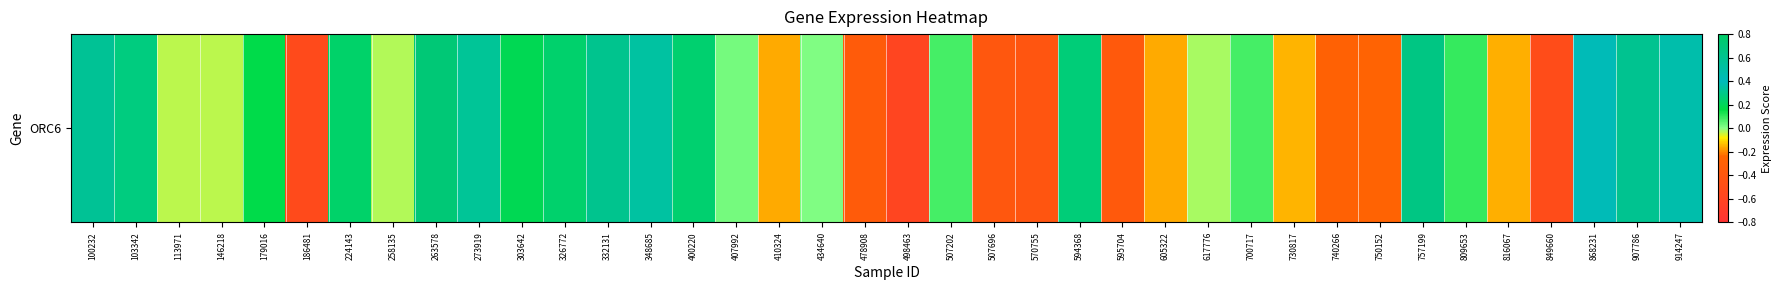

Which has a higher value, 179016 or 868231?

868231